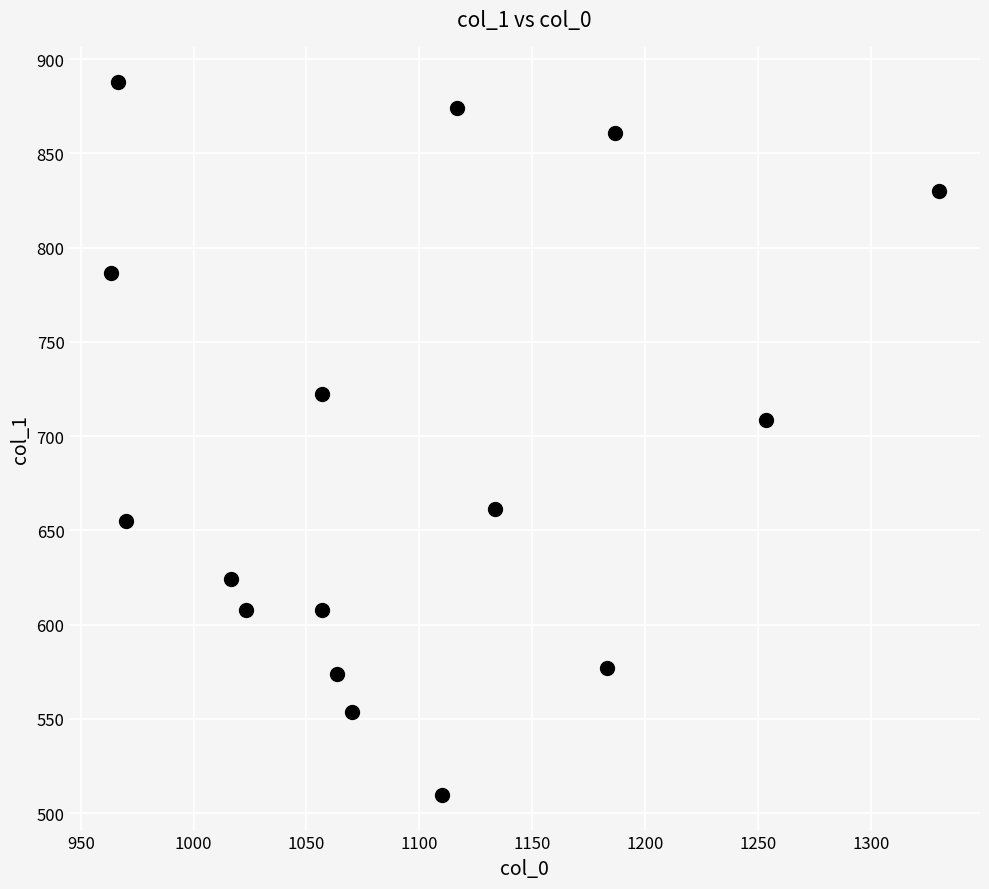

What Y value in the scatter plot is closest to 698?

708.8